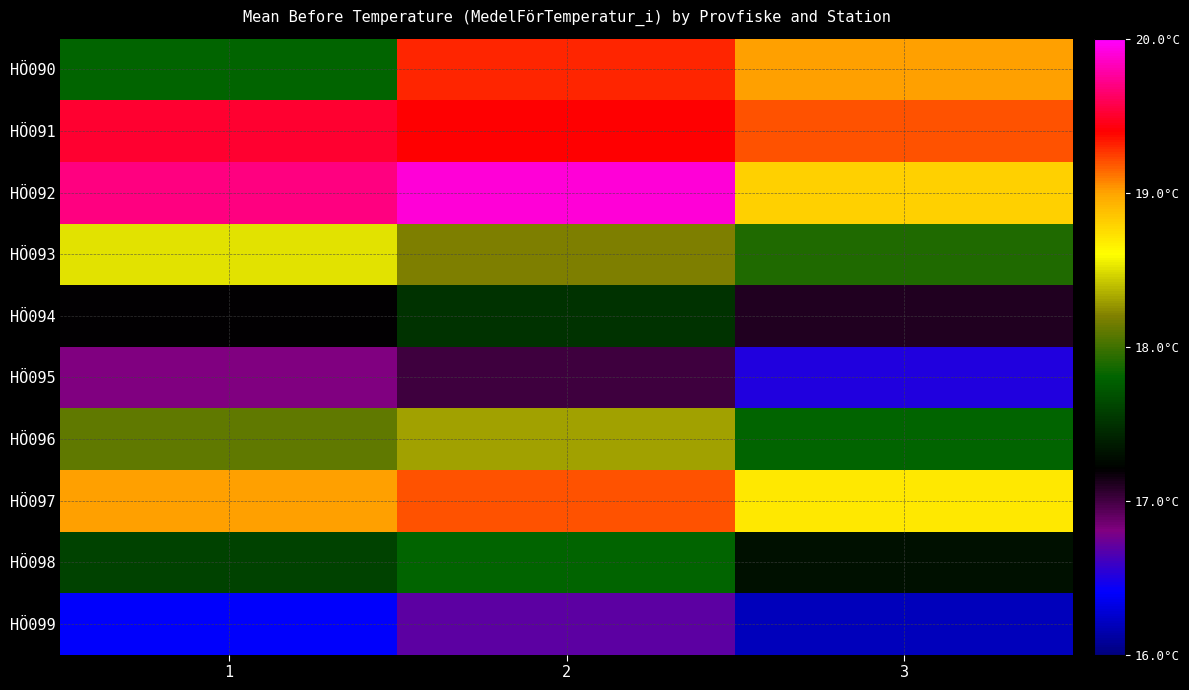

What is the total value across all series at 2?

183.3